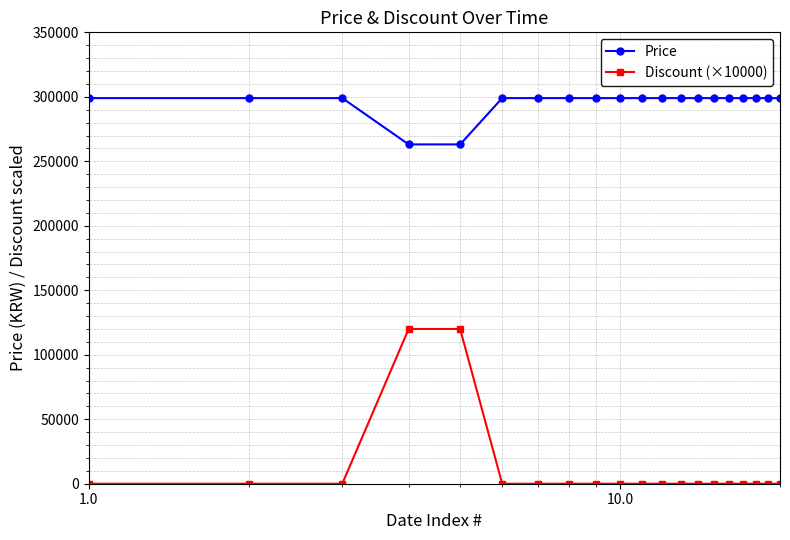

At how many categories does at least one series exceed 143970?

20